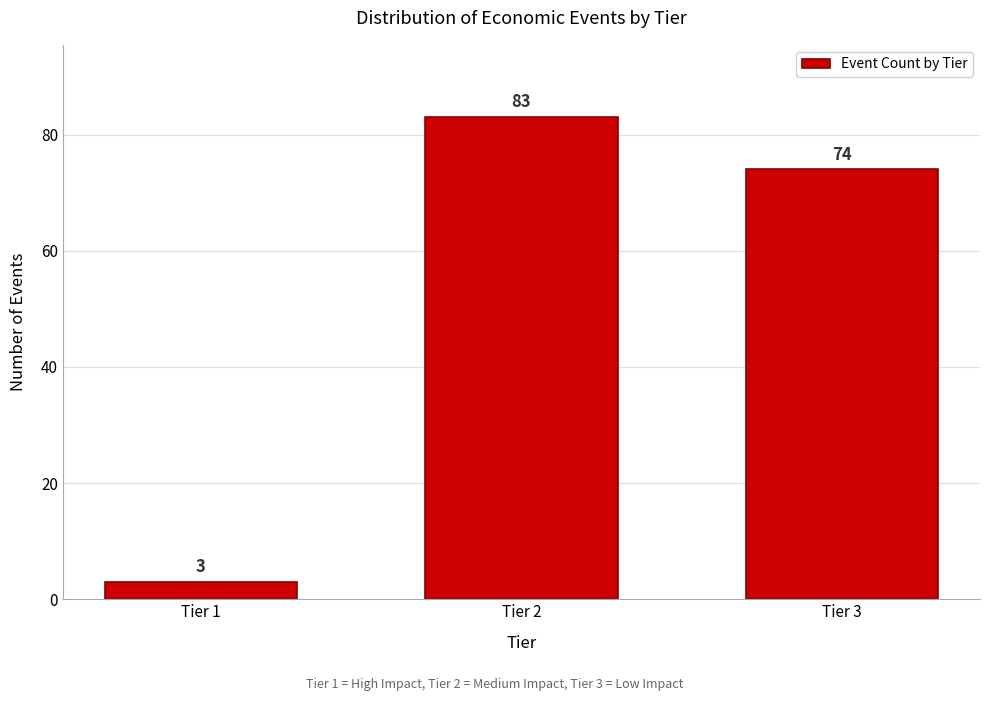

Reading left to right, transcribe all the data shown in this chart.

Tier 1=3	Tier 2=83	Tier 3=74